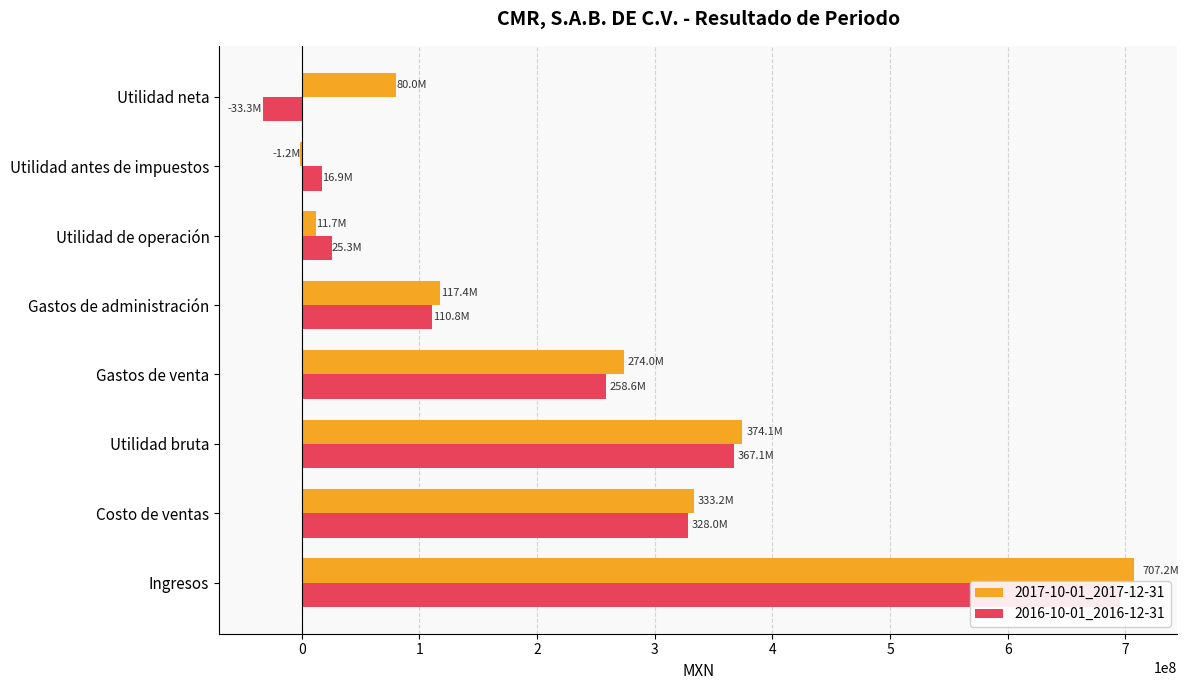

What is the value of the 2016-10-01_2016-12-31 bar at the 1st from the left?

695164000